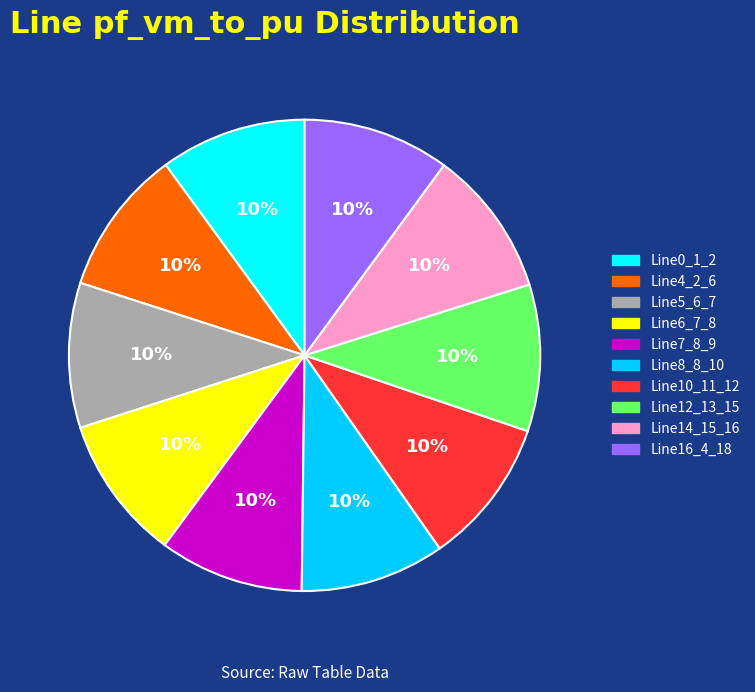

How many segments does this pie chart have?

10